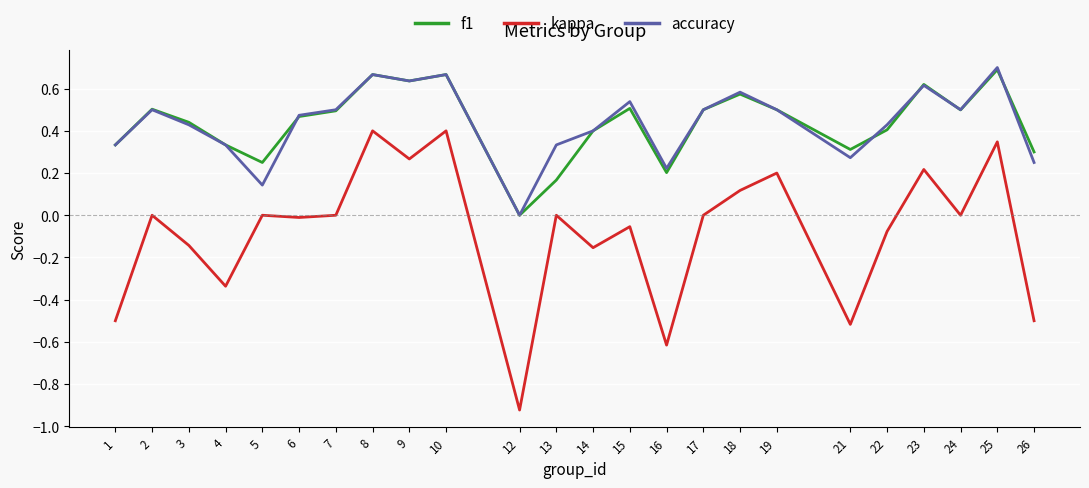

Which category has the lowest value across all series?

12